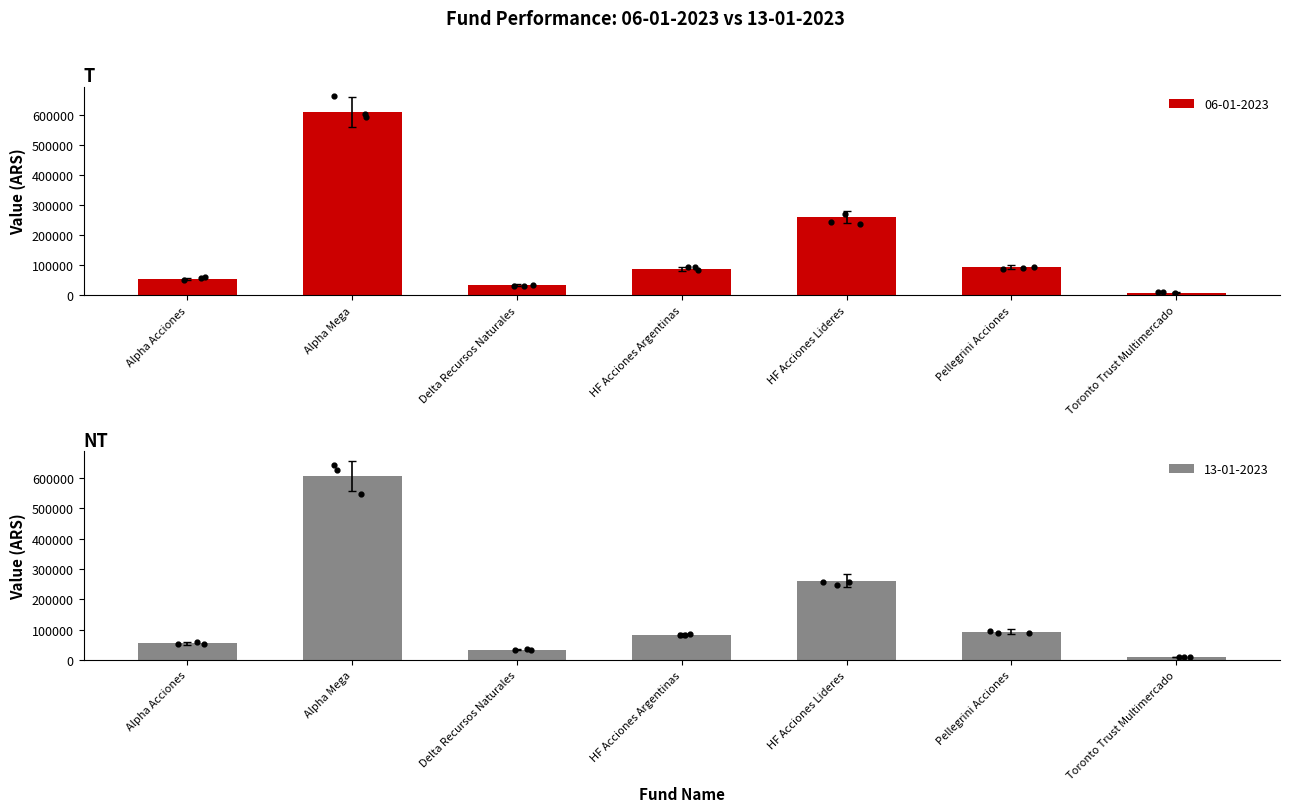

Is the value of 13-01-2023 at Pellegrini Acciones greater than the value of 06-01-2023 at Toronto Trust Multimercado?

Yes